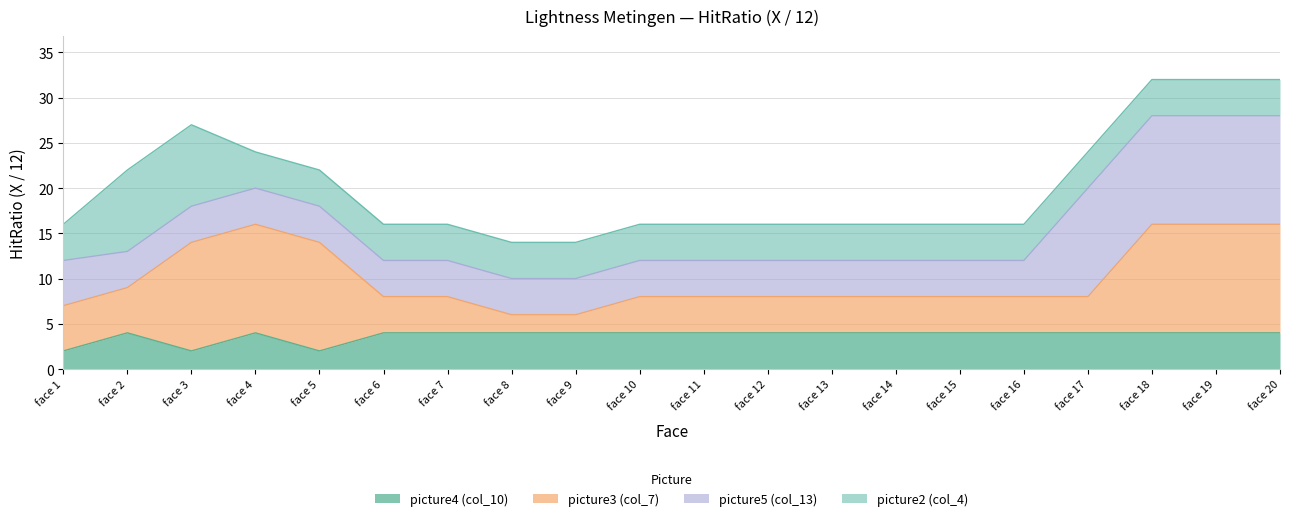

How many categories are shown in the chart?

20